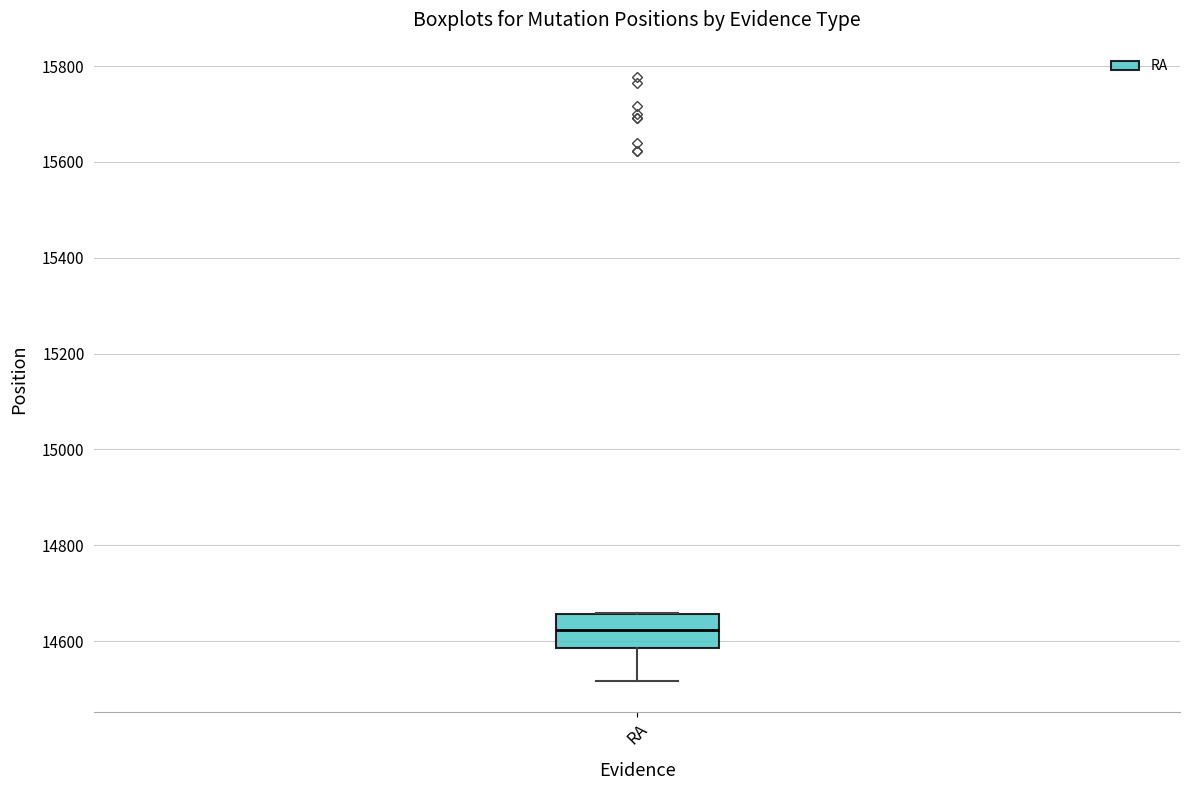

Where is the upper edge of the box for RA on the y-axis? The values are not printed on the chart, so give them approximately, as read against the axis.

14660